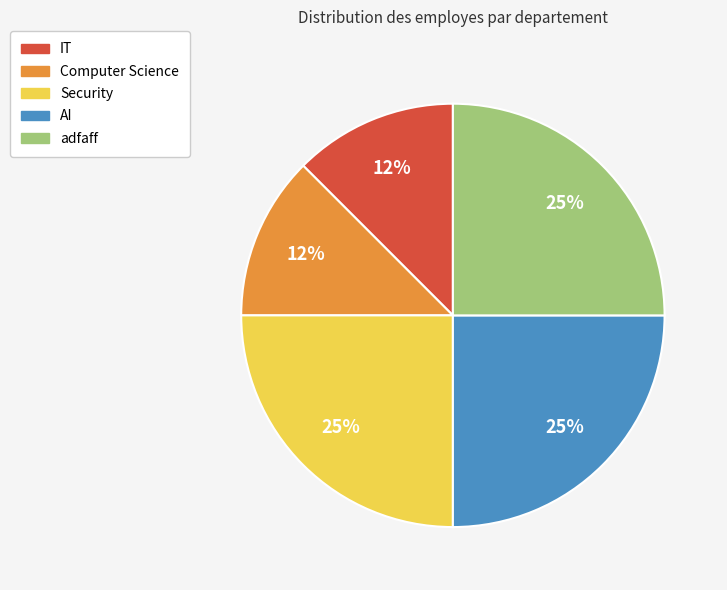

Approximately how many times larger is the value at IT compared to Computer Science?

1.0